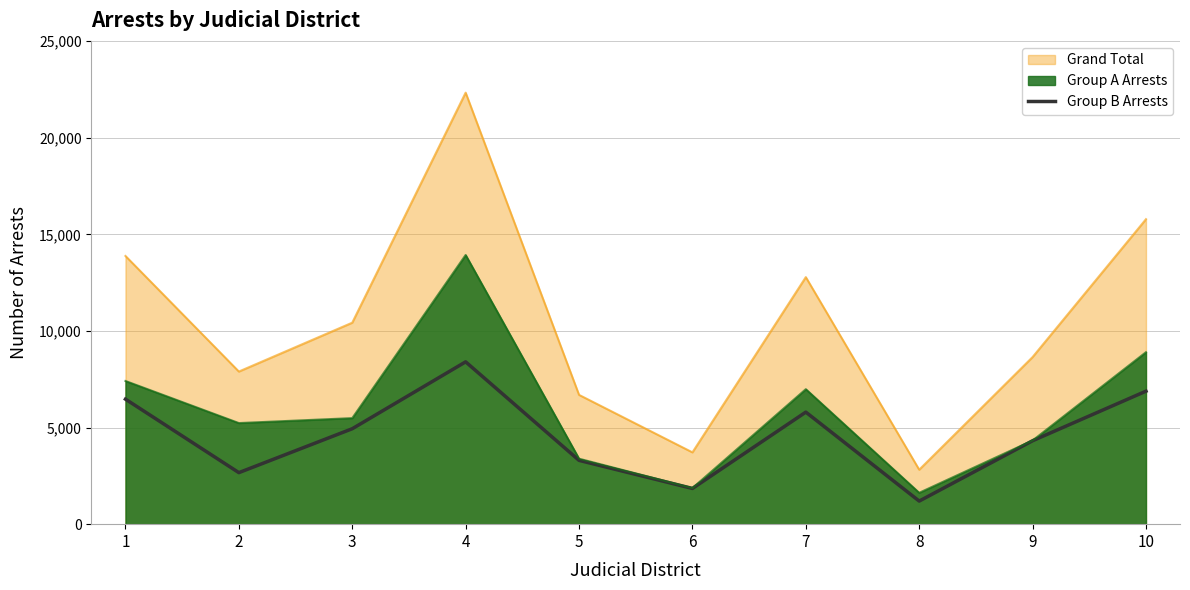

True or false: Grand Total and Group B Arrests intersect in this chart.

False